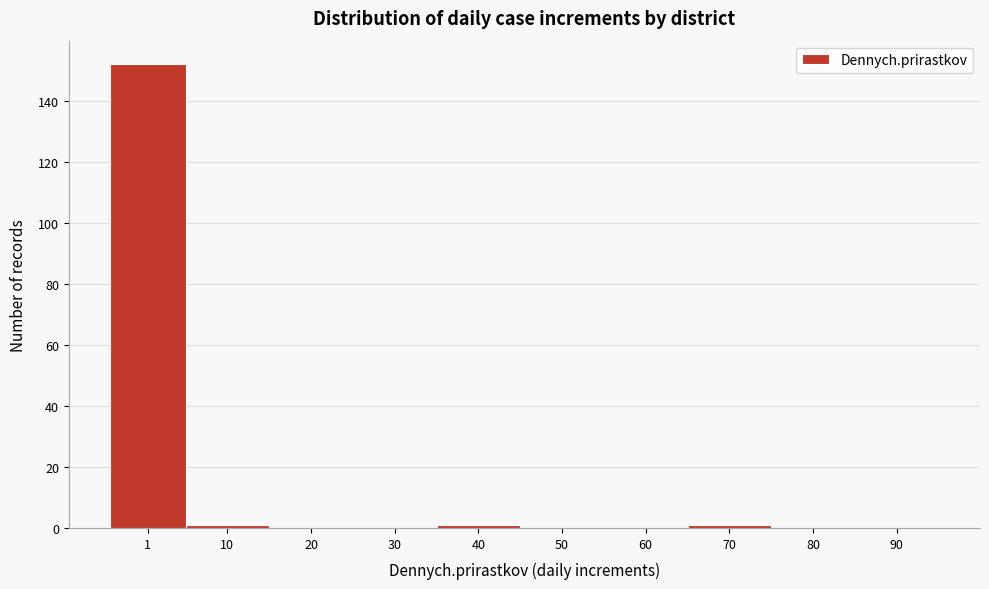

Reading right to left, transcribe all the data shown in this chart.

90=0	80=0	70=1	60=0	50=0	40=1	30=0	20=0	10=1	1=152